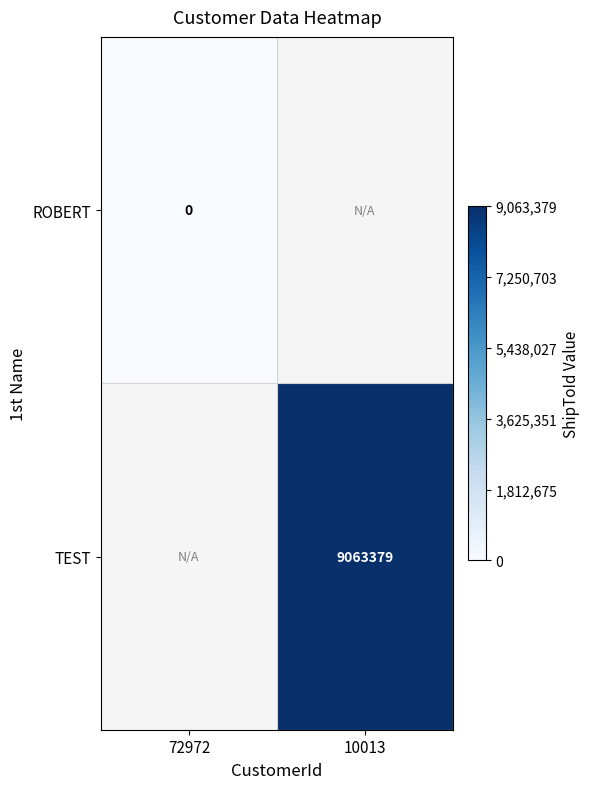

The value of TEST at 10013 is 9063379. True or false?

True